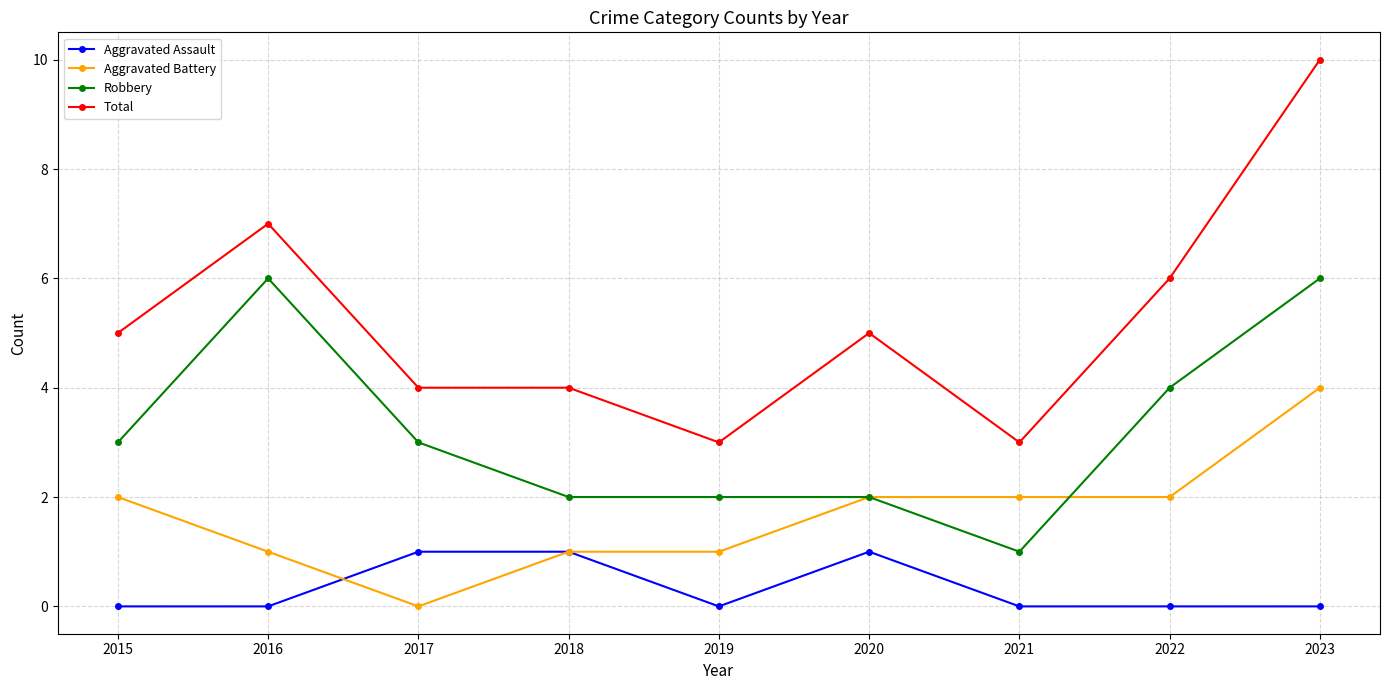

Which series has the largest range (max minus min)?

Total